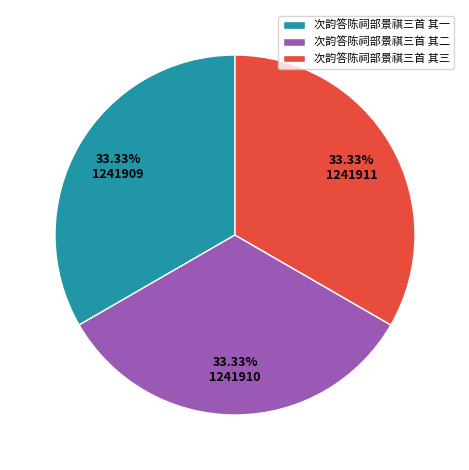

Combined, what portion of the pie is 次韵答陈祠部景祺三首 其三 and 次韵答陈祠部景祺三首 其一?

66.7%